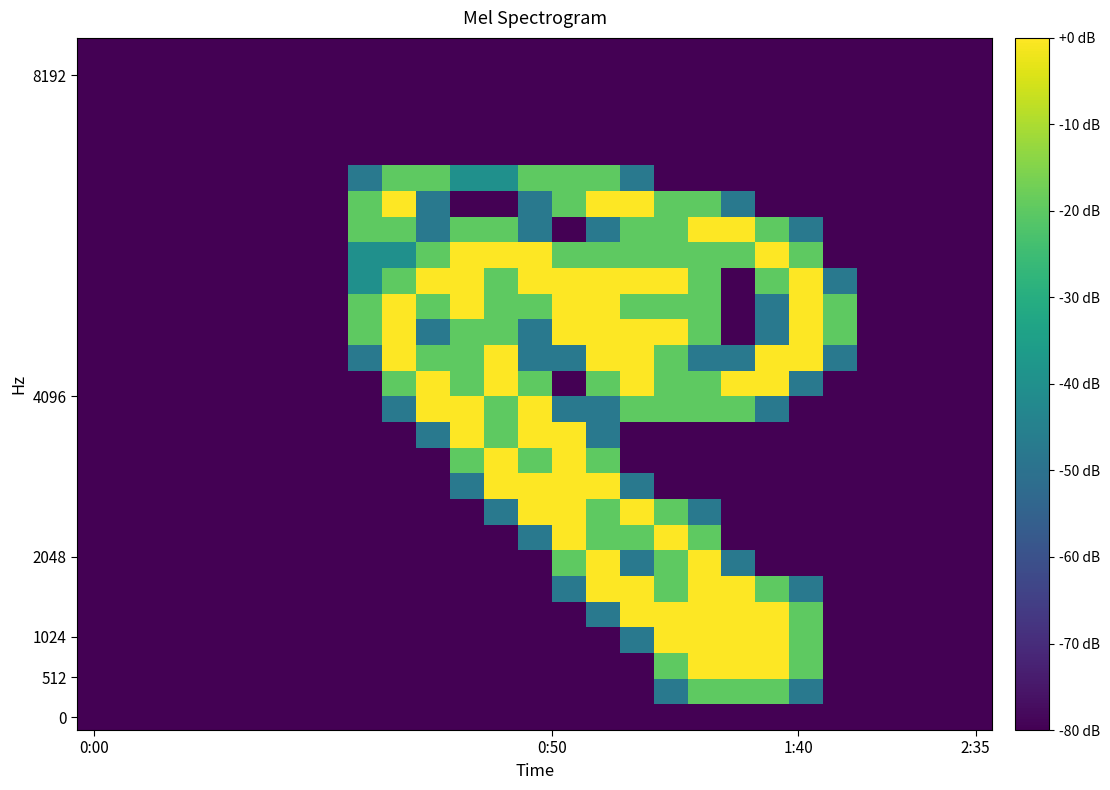

At which category is the sum across all series the highest?

15